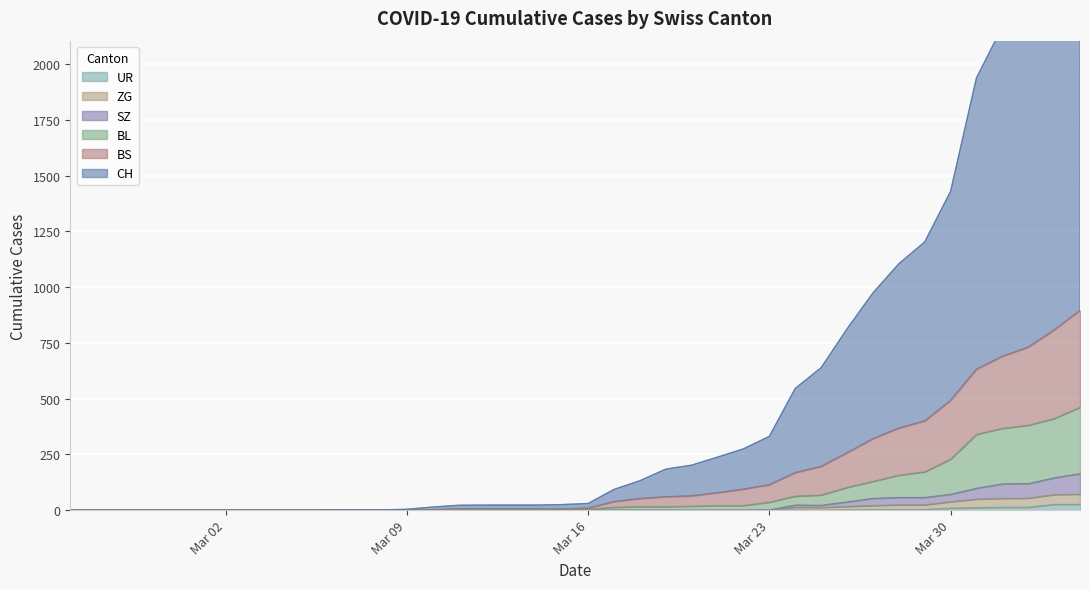

What is the sum of the BS values at 2020-03-05 and 2020-03-11?

6